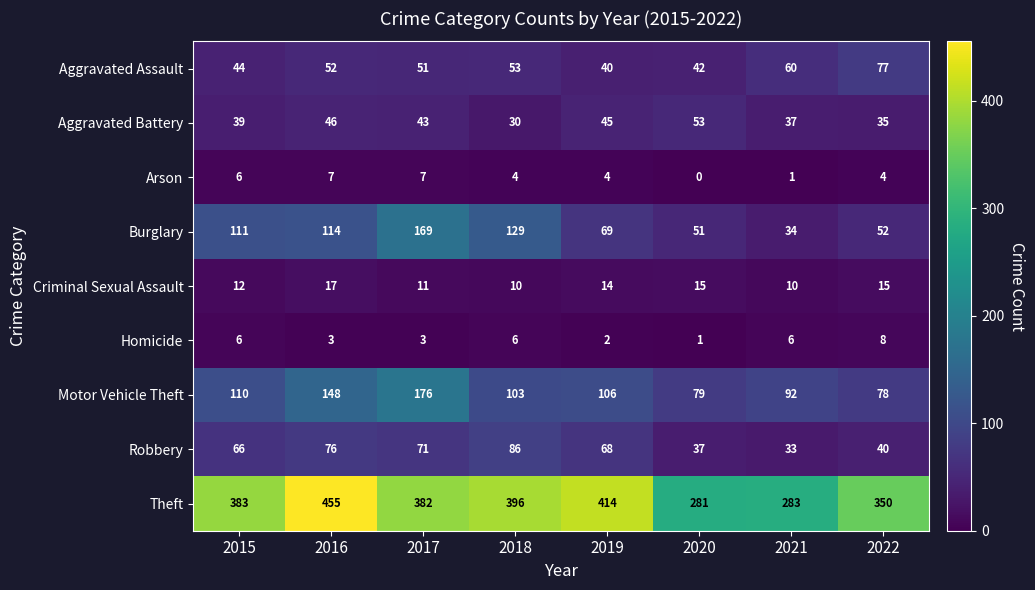

How many distinct data groups are displayed?

9